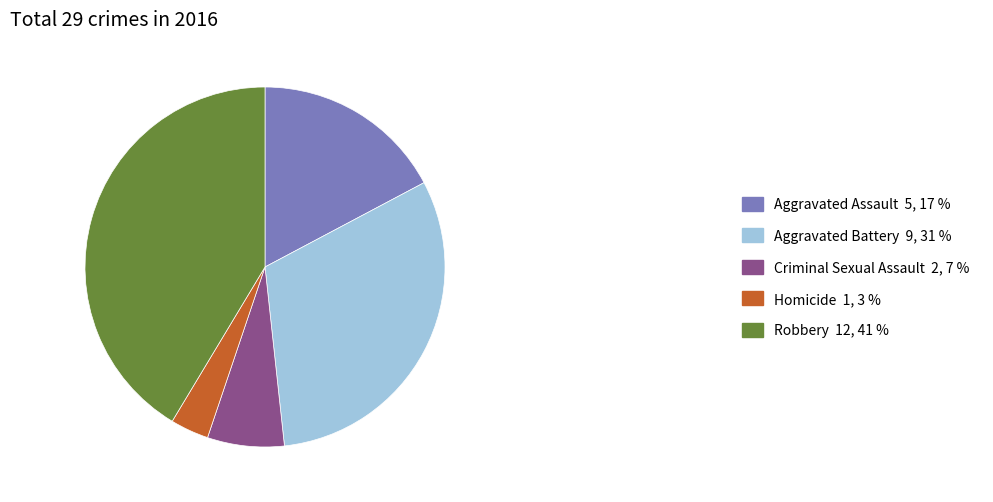

Count the number of slices in the pie.

5